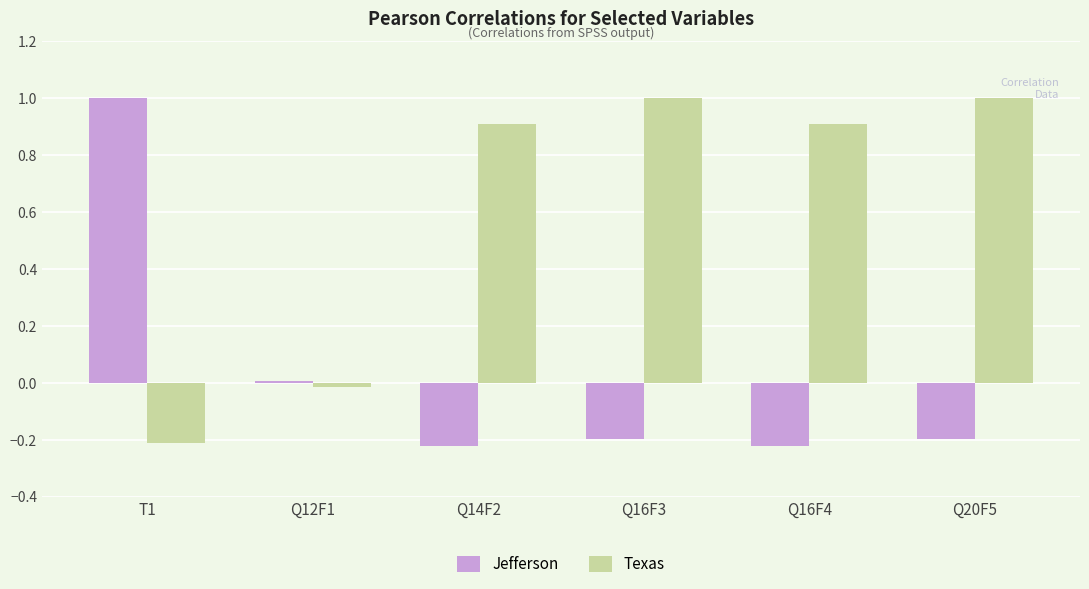

At Q20F5, list the series in order from smallest to largest.

Jefferson, Texas